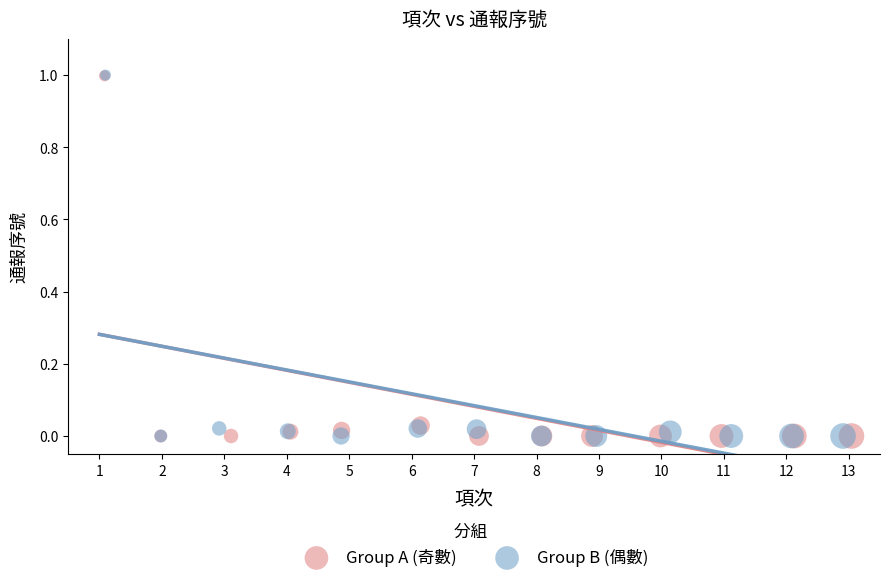

Which series has the largest Y range (max minus min)?

Group B (偶數)